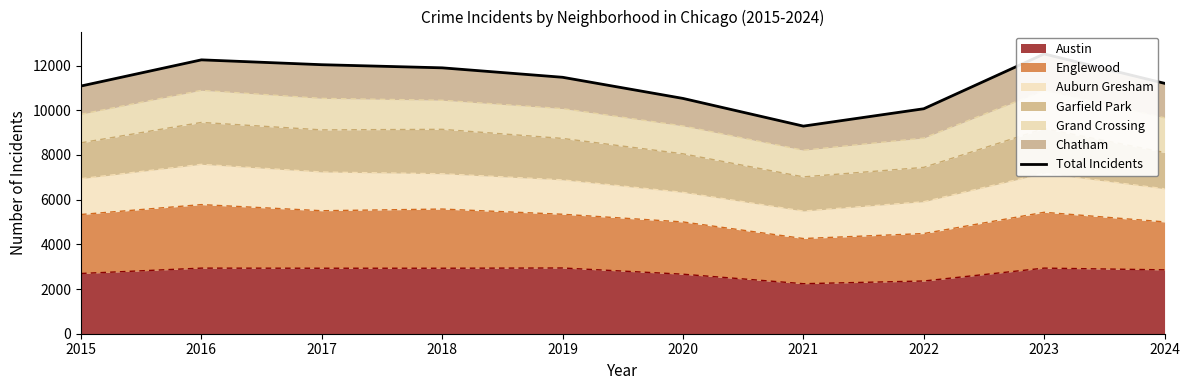

List the labels in order of value, smallest first.

2021, 2022, 2020, 2015, 2024, 2019, 2018, 2017, 2016, 2023